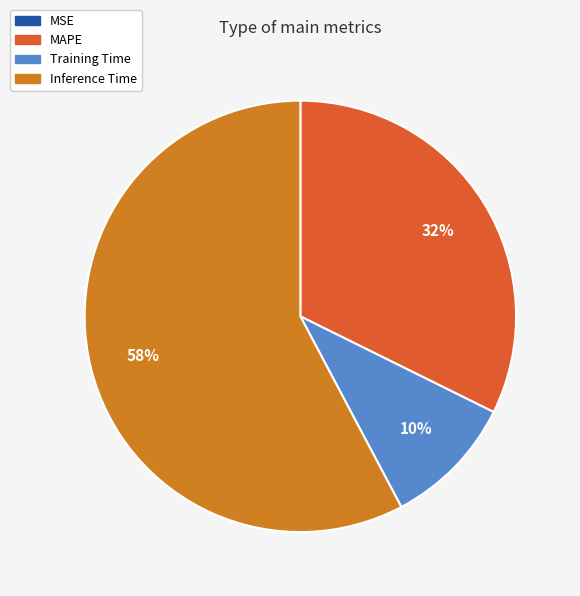

To the nearest percent, what is the difference between the largest and smallest slice percentages?

58%